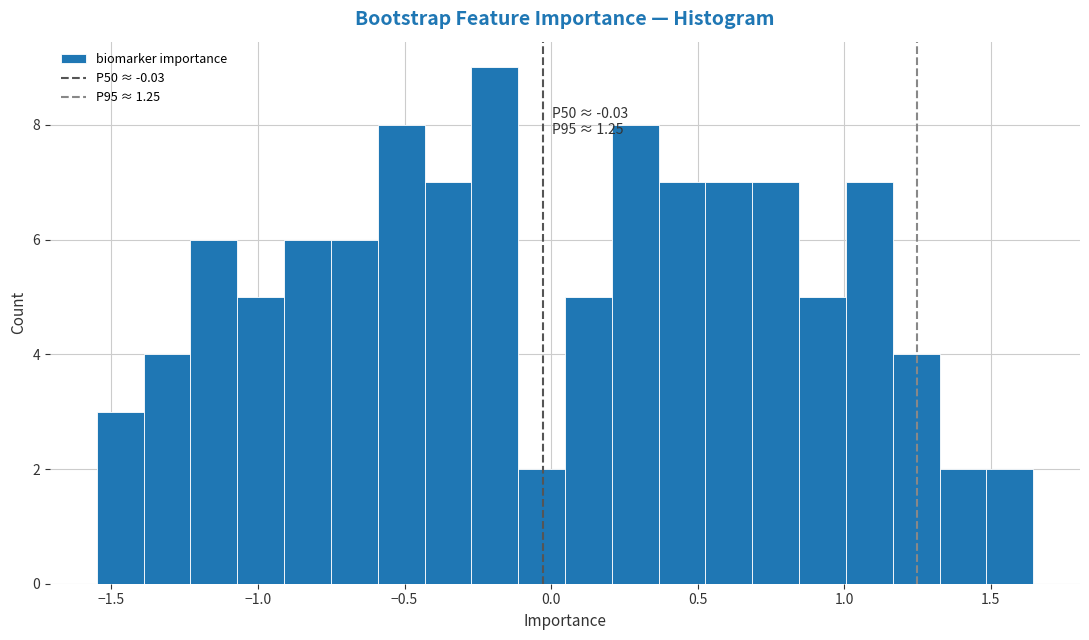

Read against the x-axis, roughly where is the centre of the tallest bar?

-0.20